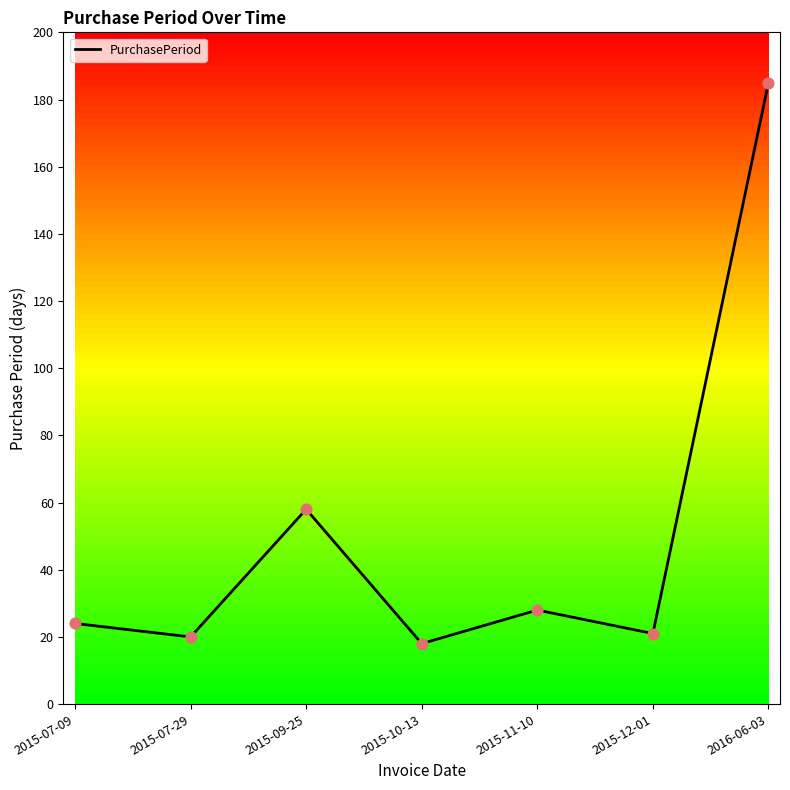

Approximately how many times larger is the value at 2016-06-03 compared to 2015-11-10?

6.6